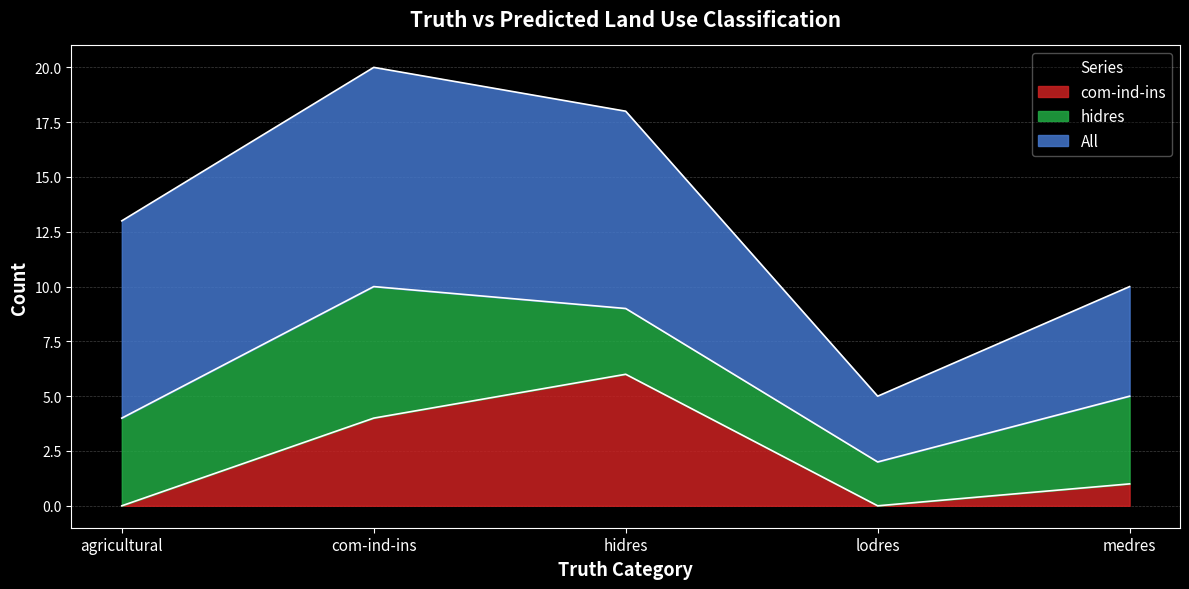

True or false: com-ind-ins has more than 2 points higher than both neighbors.

False